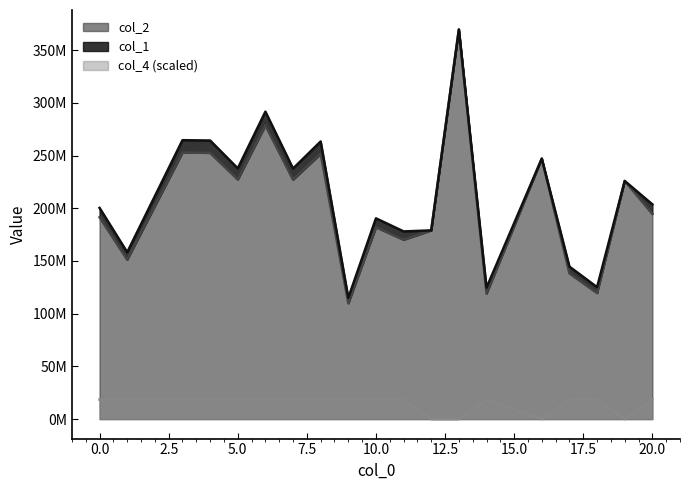

What is the sum of the col_1 values at 18 and 10?

315650325.8